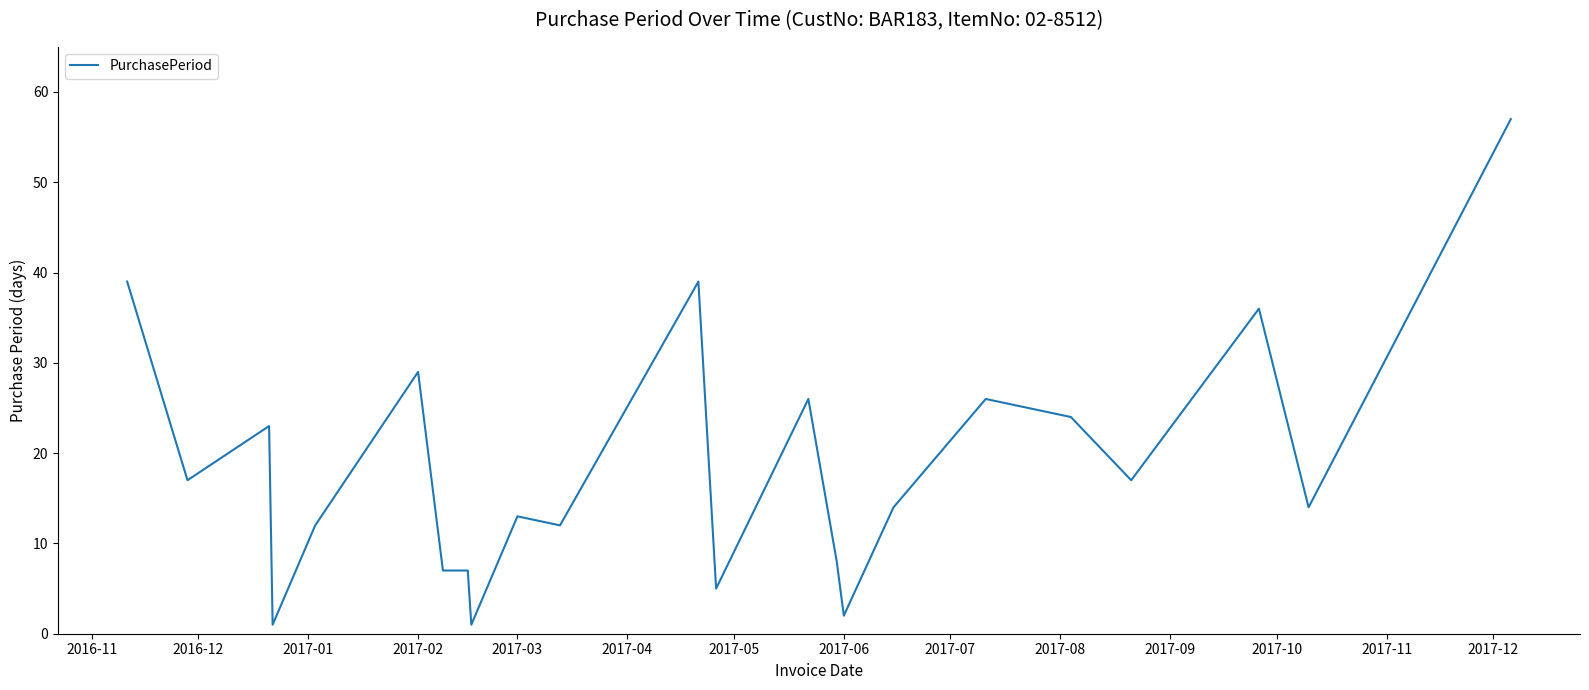

How many categories are shown in the chart?

23